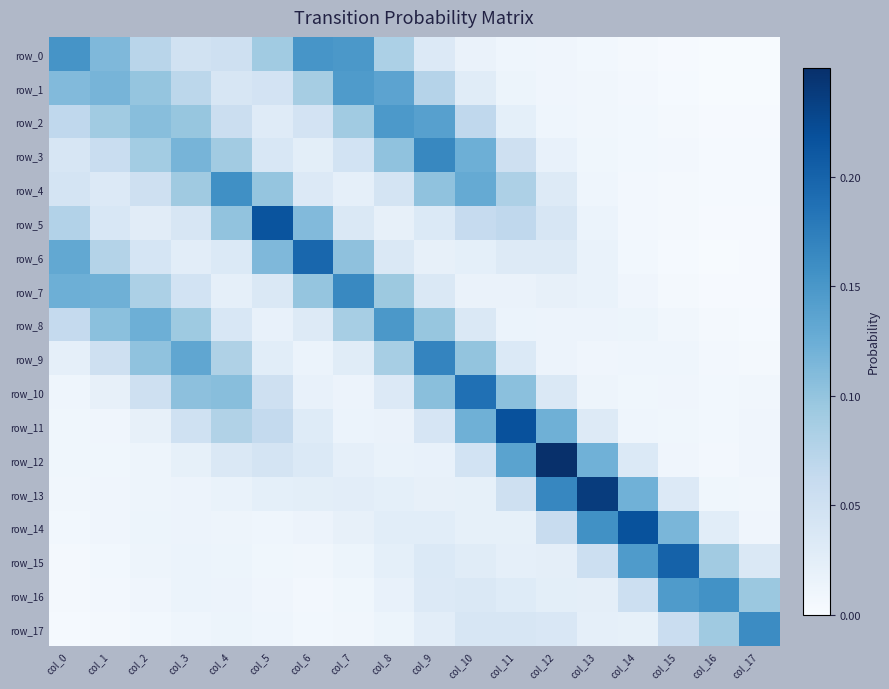

List the series in order of their peak value, highest first.

row_12, row_13, row_11, row_14, row_5, row_15, row_6, row_10, row_9, row_3, row_7, row_17, row_4, row_16, row_0, row_8, row_2, row_1